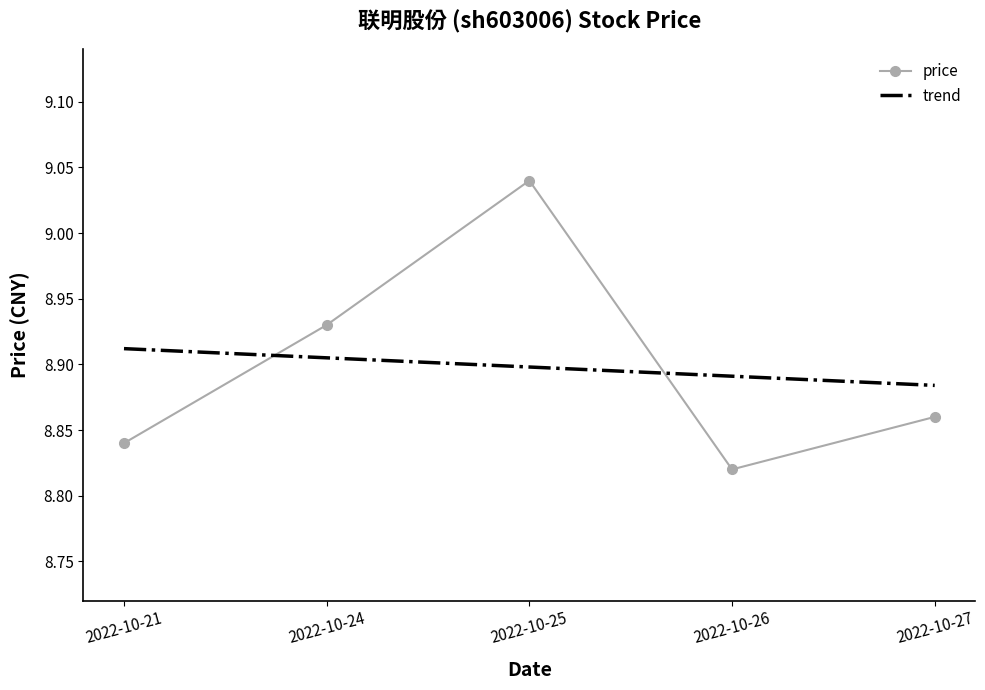

At 2022-10-25, list the series in order from largest to smallest.

price, trend